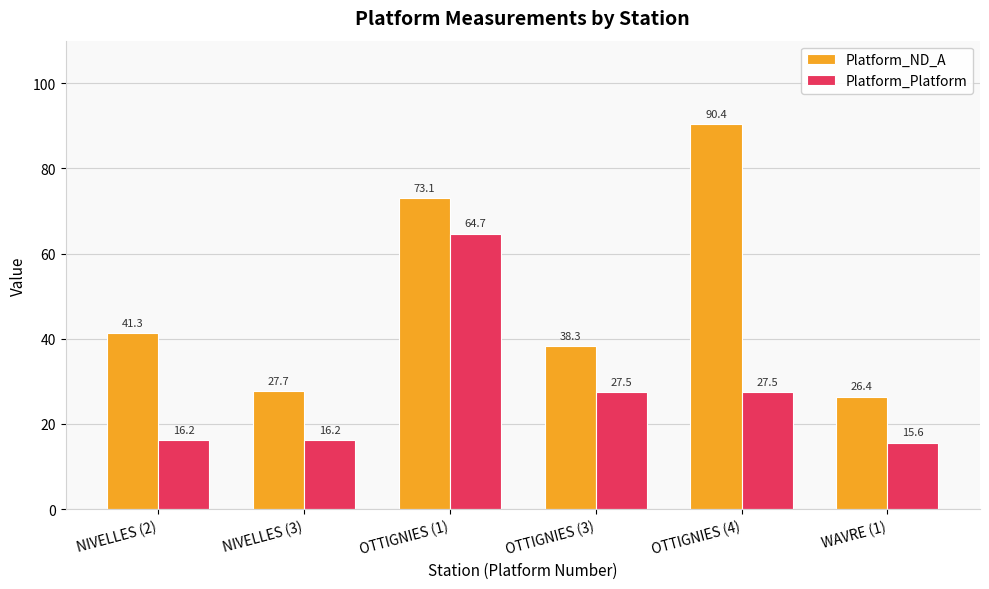

List the series in order of their overall mean, highest first.

Platform_ND_A, Platform_Platform